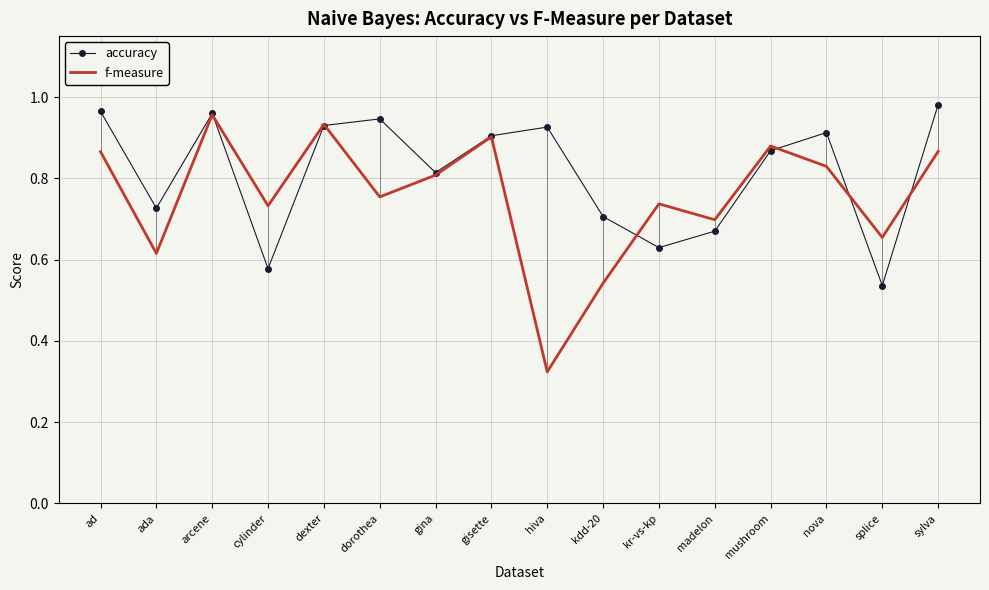

Is the value of f-measure at hiva greater than the value of accuracy at arcene?

No